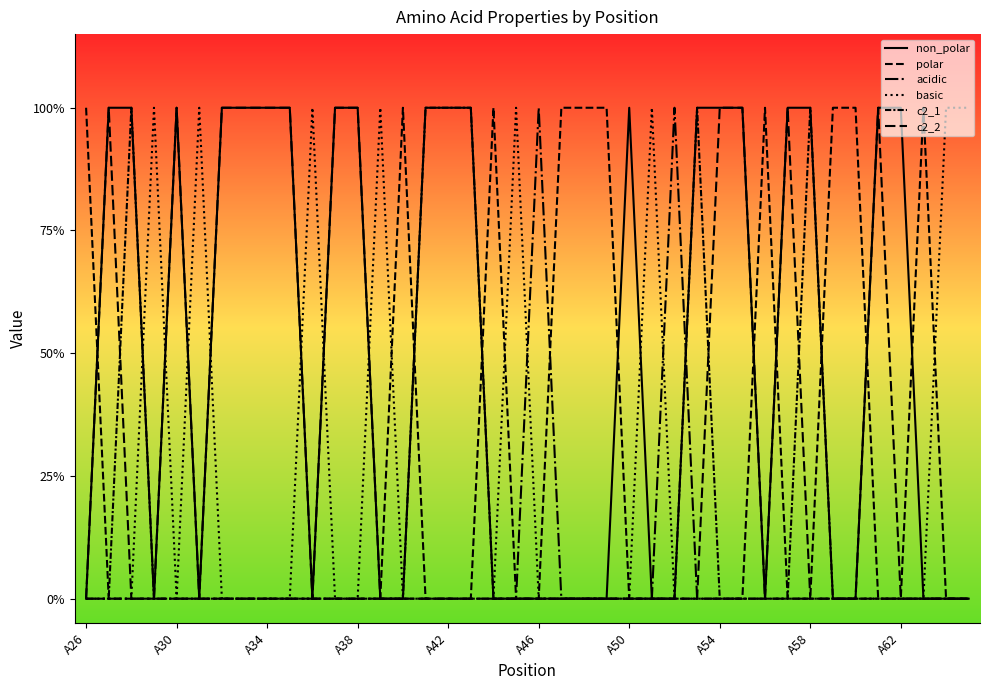

Is this an area chart (filled region under the line)?

No